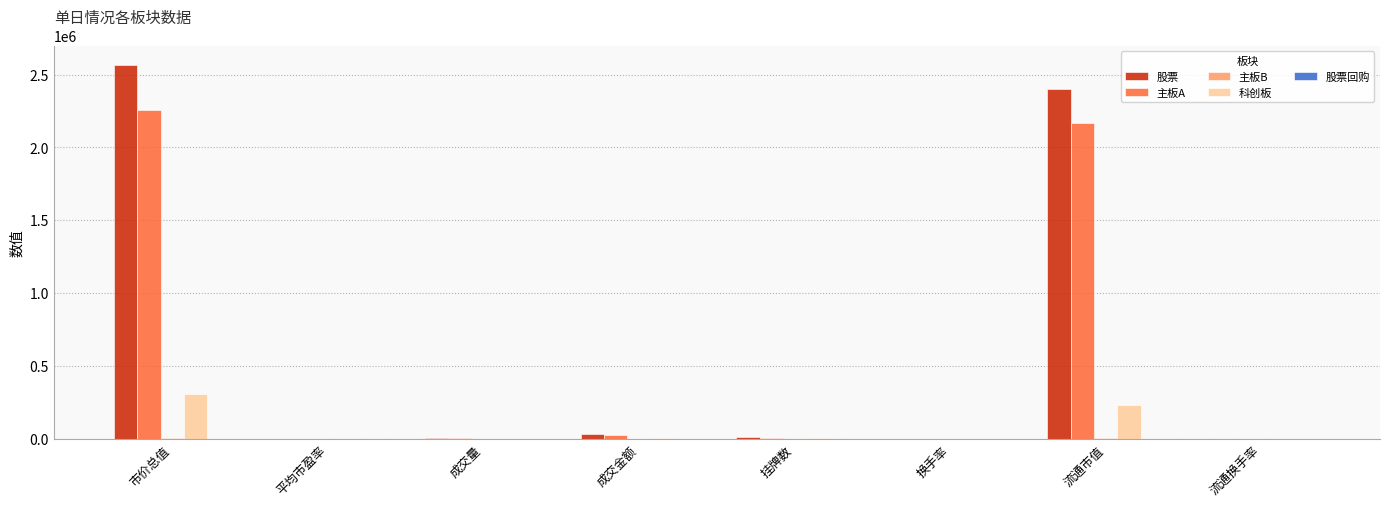

What is the greatest value displayed?

2569371.5